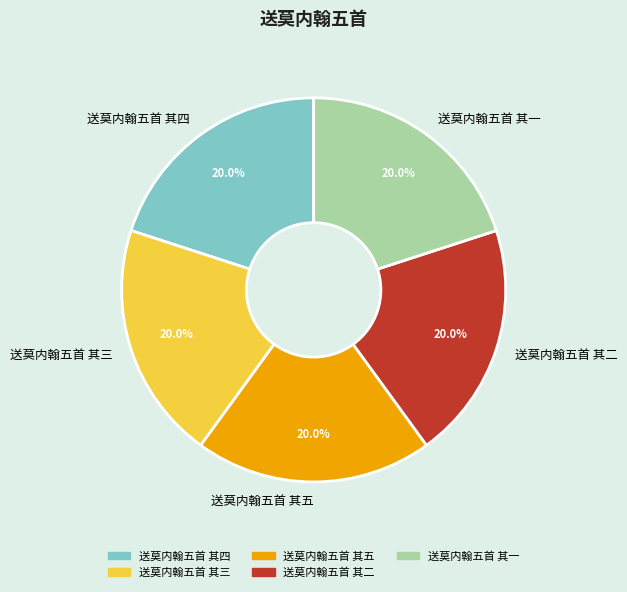

Is there a majority slice in this chart?

No